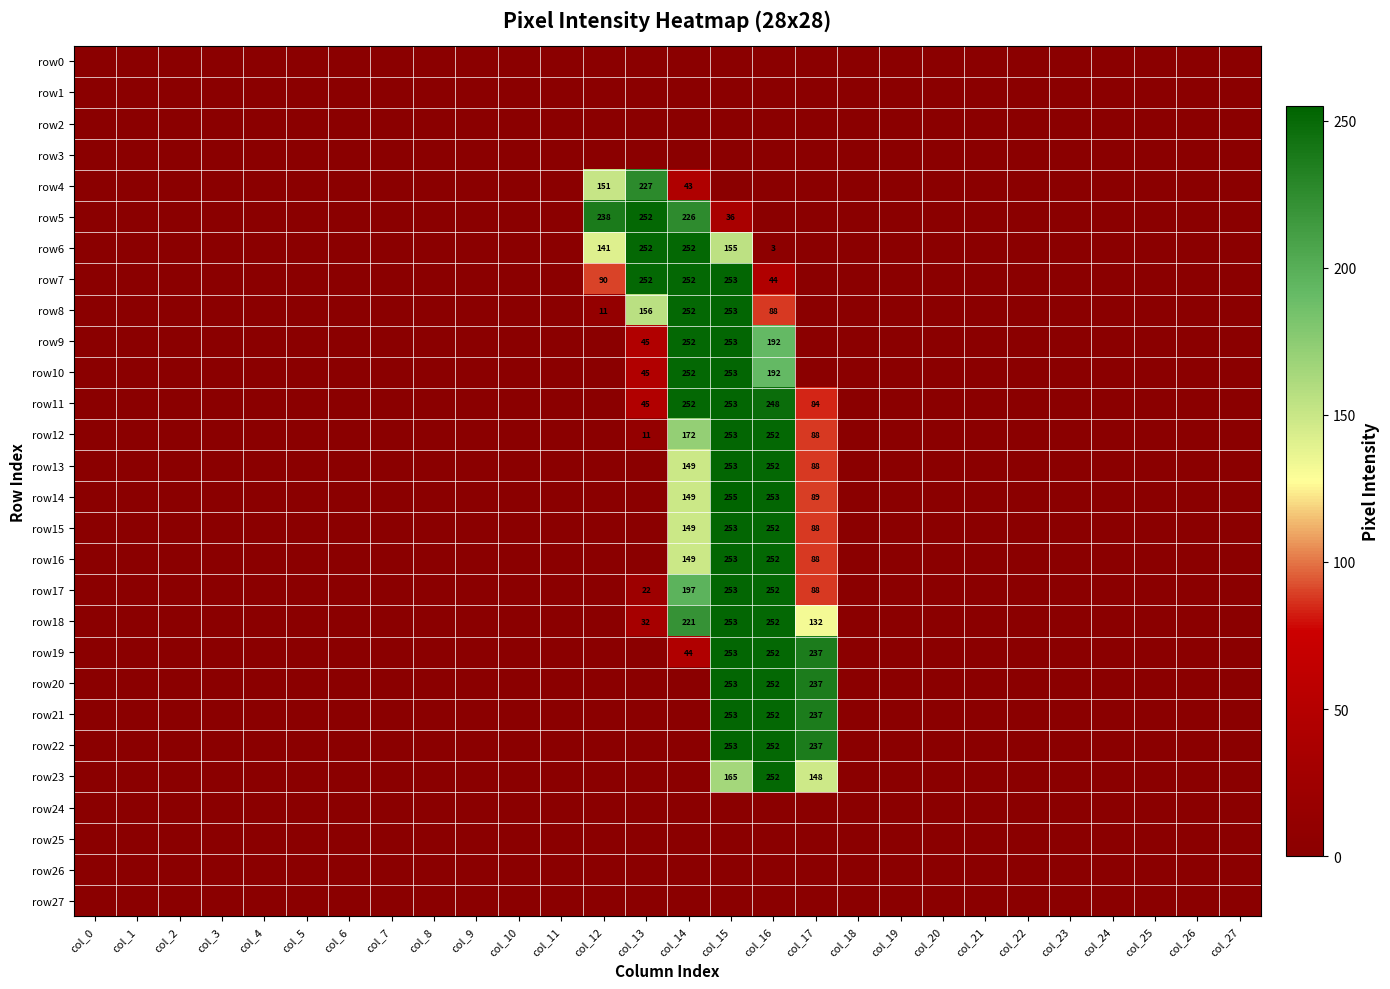

At which label does row3 reach its minimum?

col_0